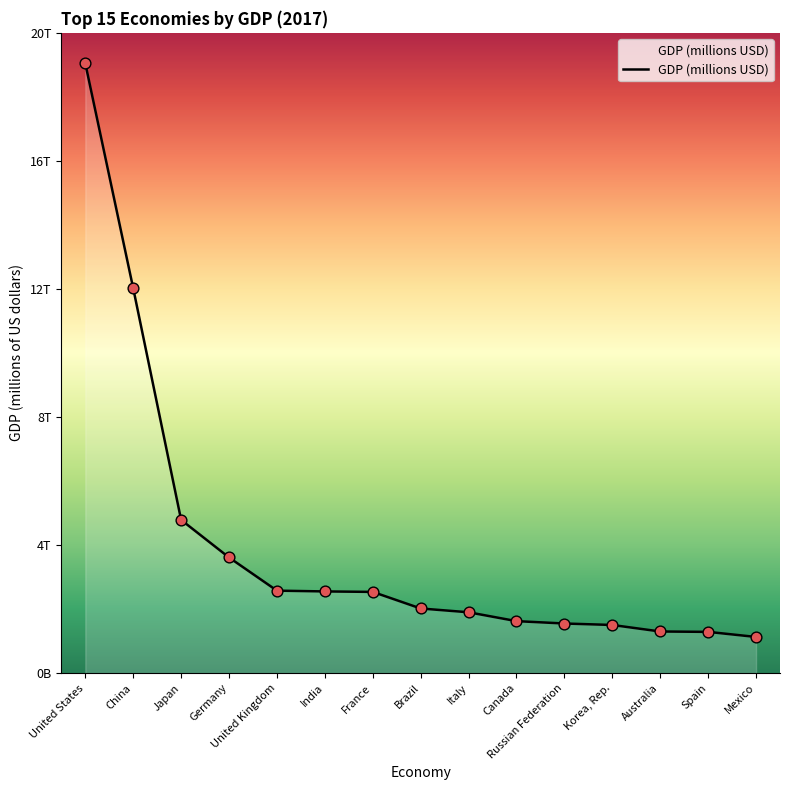

Between United States and Mexico, which is larger?

United States